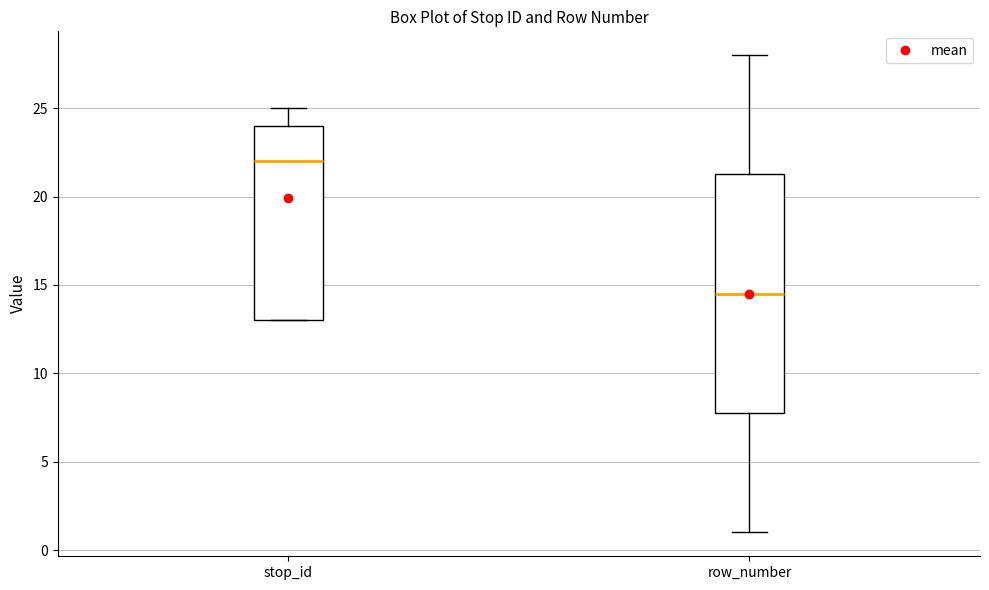

Comparing the boxes themselves (not the whiskers), which one is the tallest?

row_number